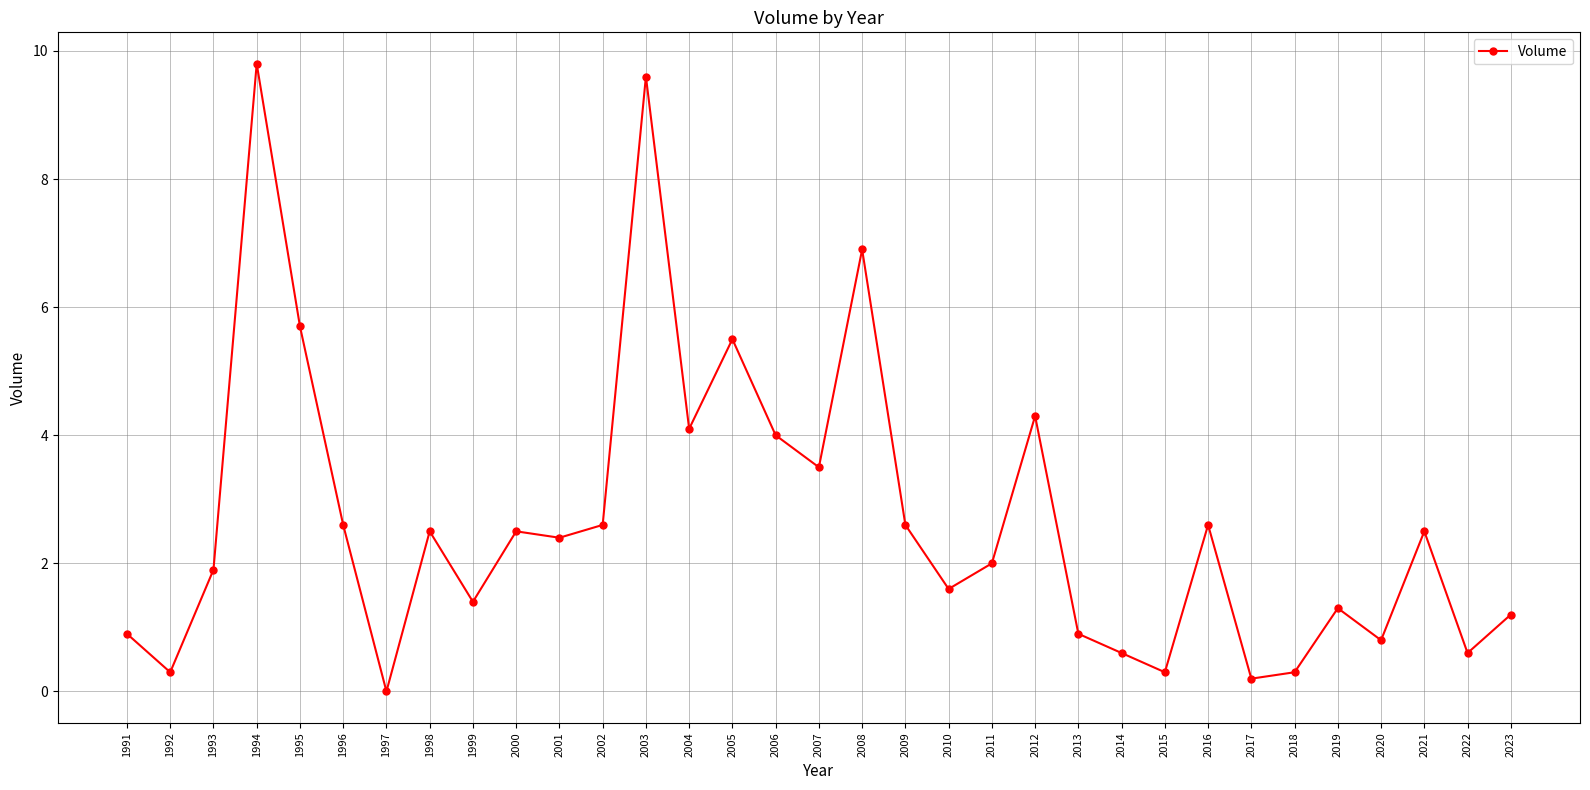

Which label corresponds to the largest value in the chart?

1994